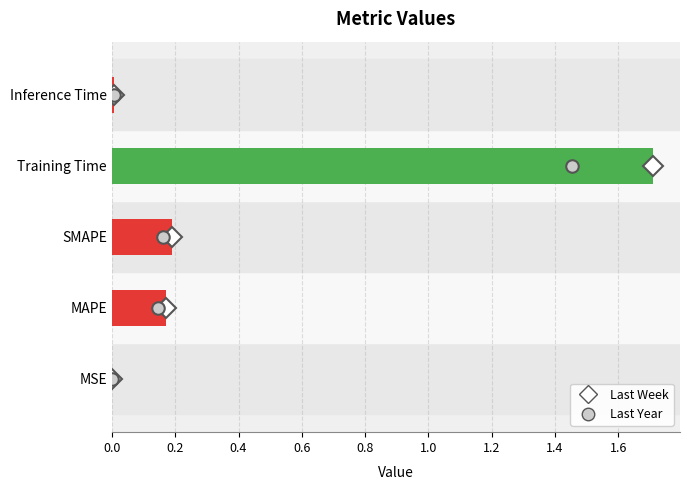

The chart shows a value of 0.2 at MAPE. True or false?

True